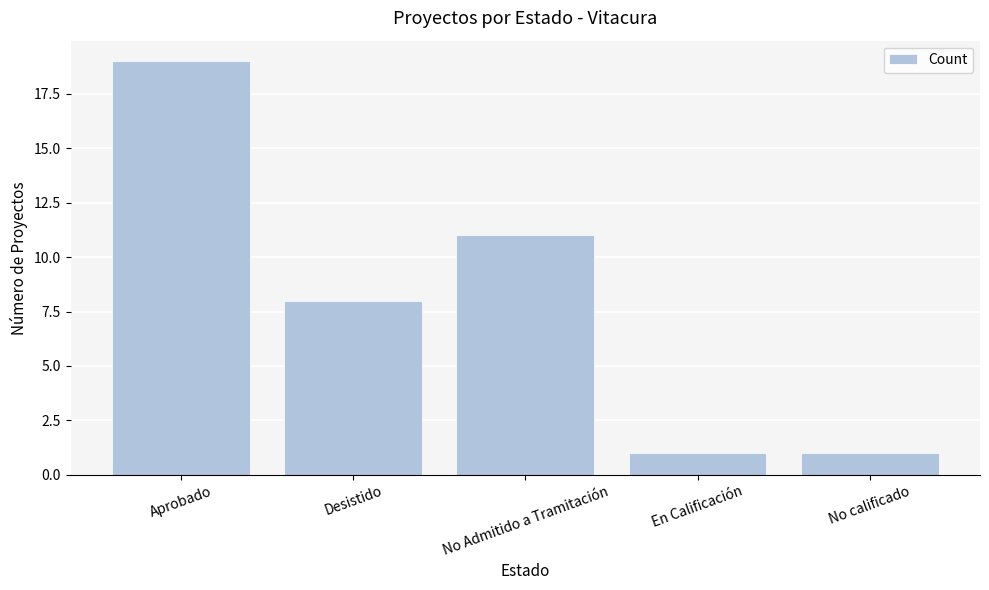

Is it true that the value at En Calificación is 1?

True